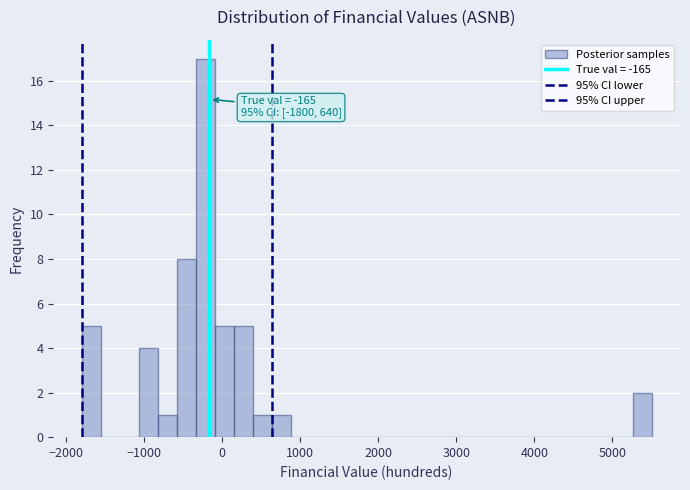

Around what value on the x-axis is the tallest bar? Give the approximate position of its centre, as read against the axis.

-200